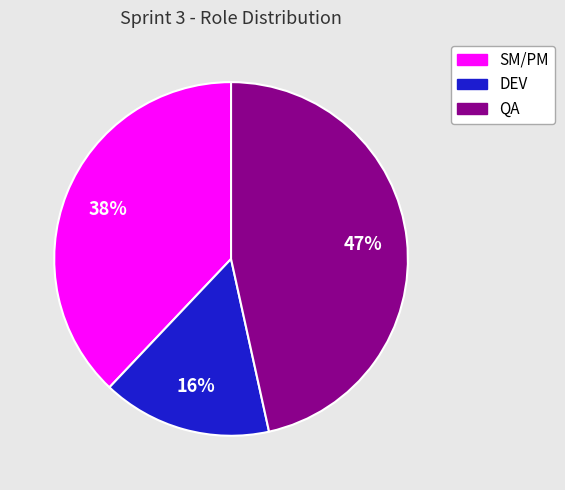

Which category has the smallest portion of the pie?

DEV